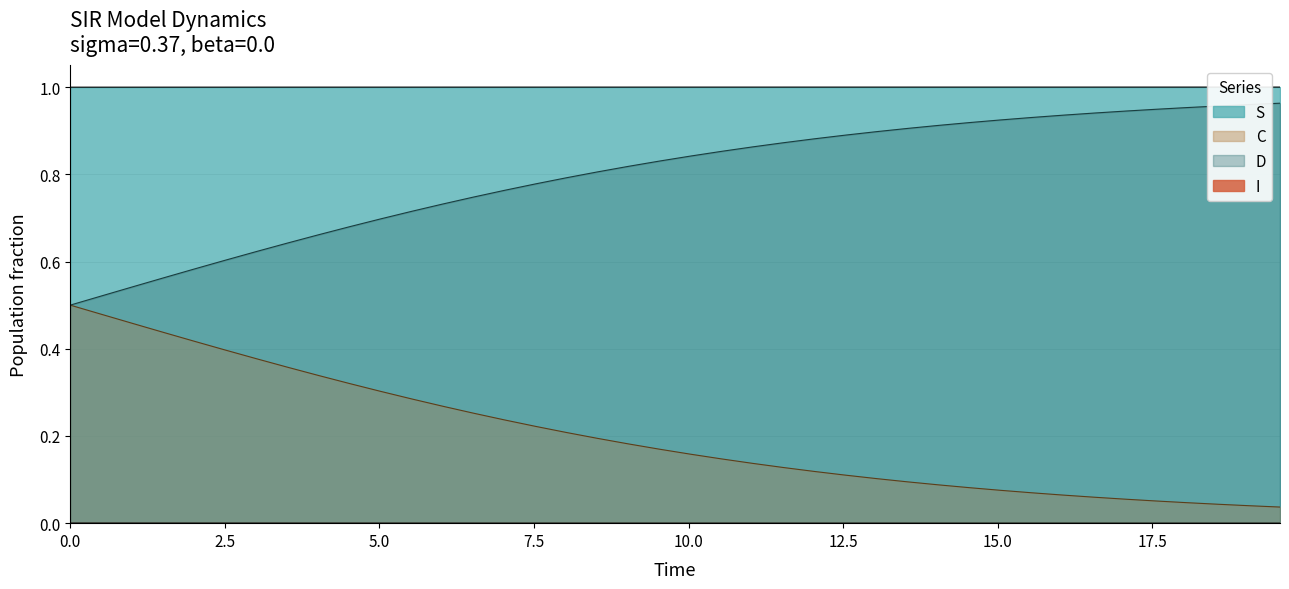

Is it true that I equals 0.3 at 20.0?

False